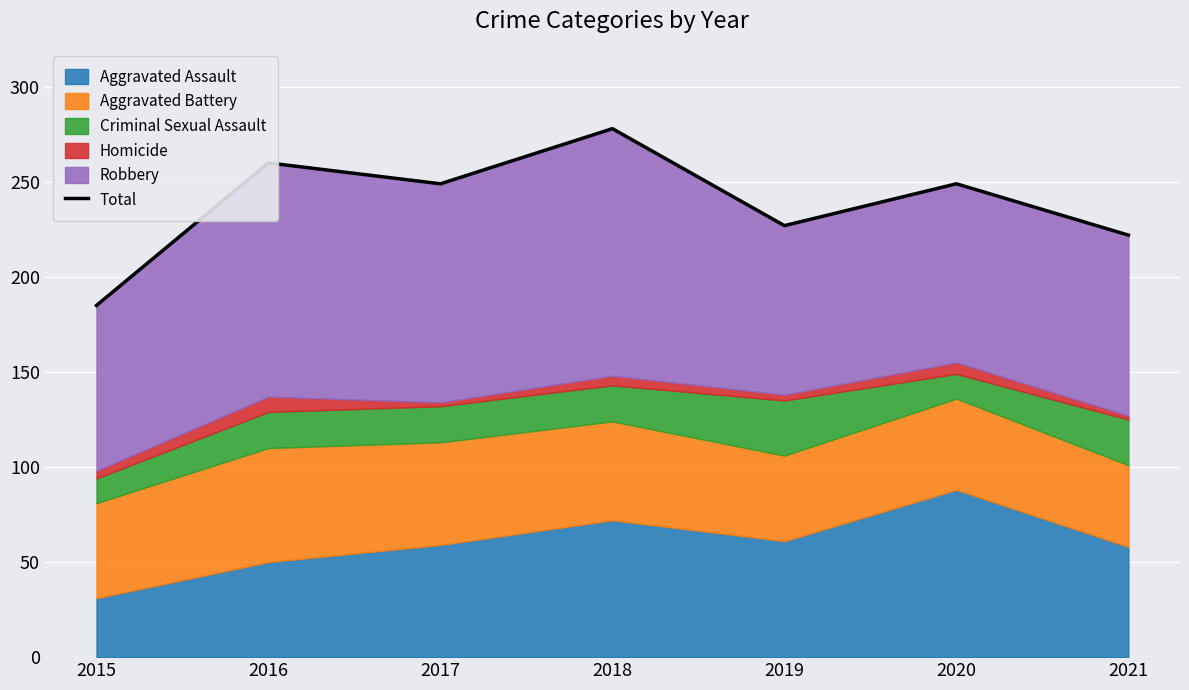

How many lines are shown in the chart?

1